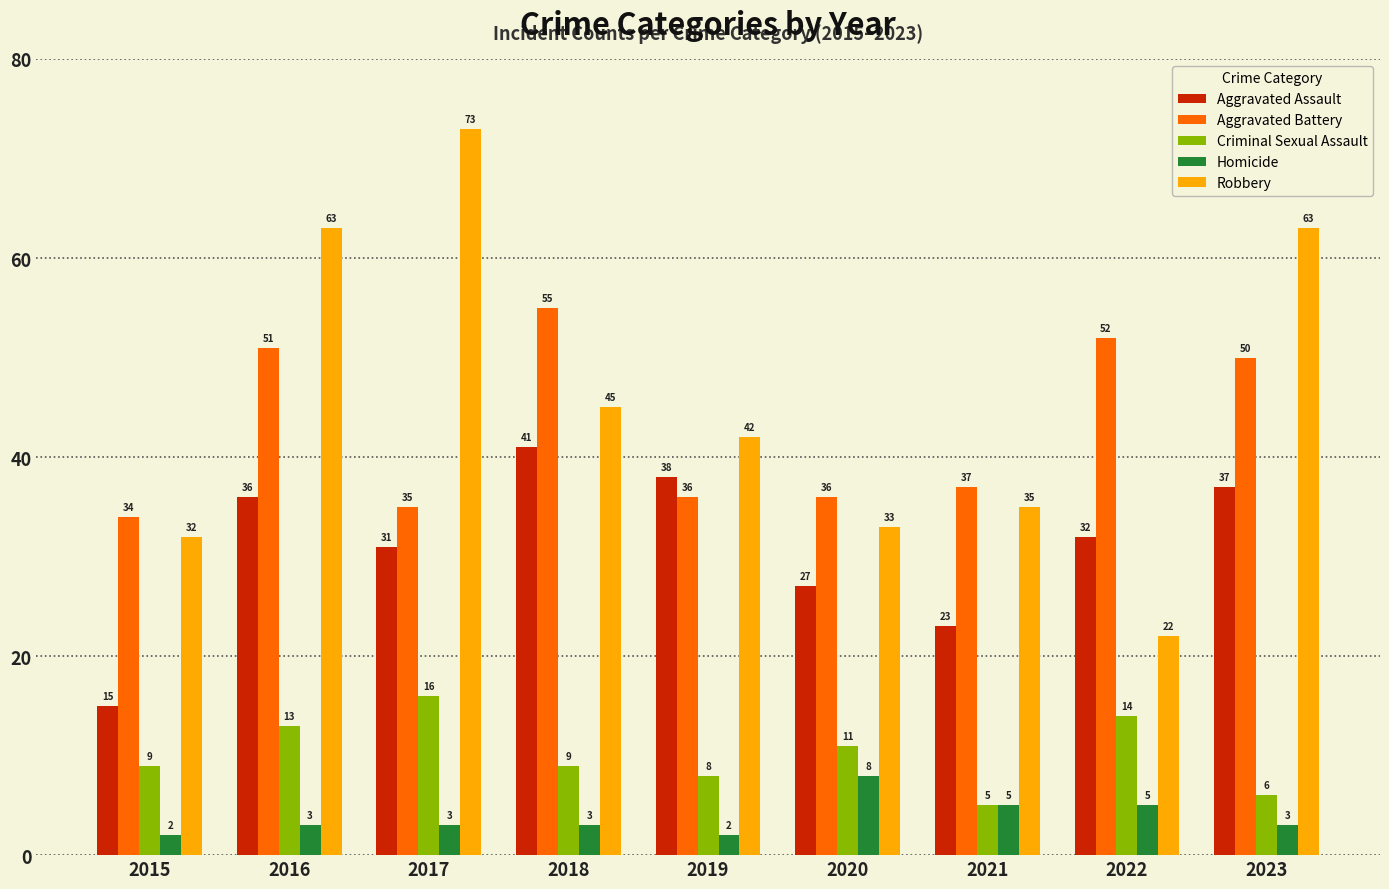

Is the value of Robbery at 2022 greater than the value of Aggravated Assault at 2016?

No